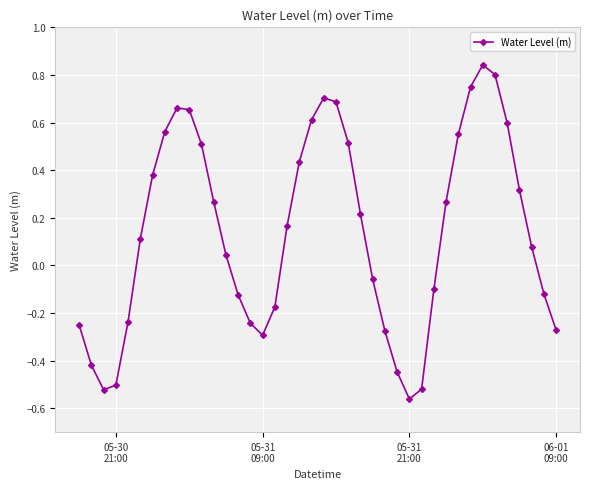

Does the chart have visible grid lines?

Yes